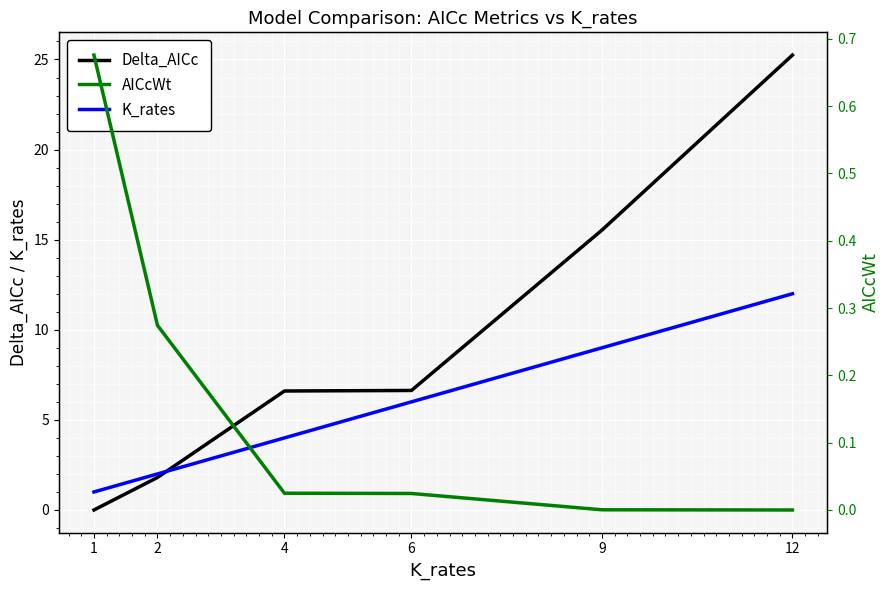

What is the difference between the K_rates values at 12 and 1?

11.0